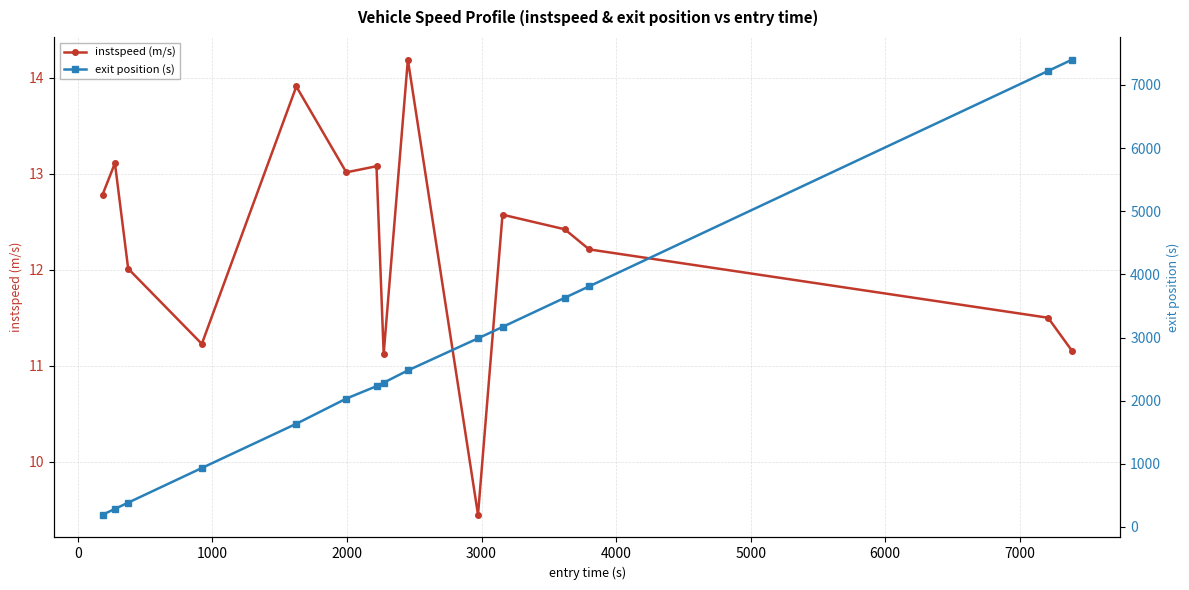

What is the average value of the exit position (s) series?

2711.3